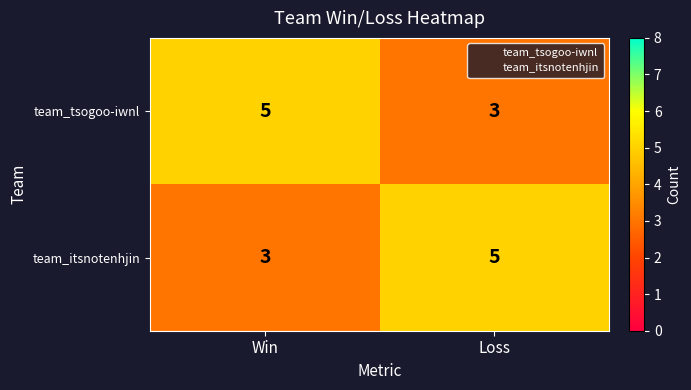

What is the sum of the team_tsogoo-iwnl values at Win and Loss?

8